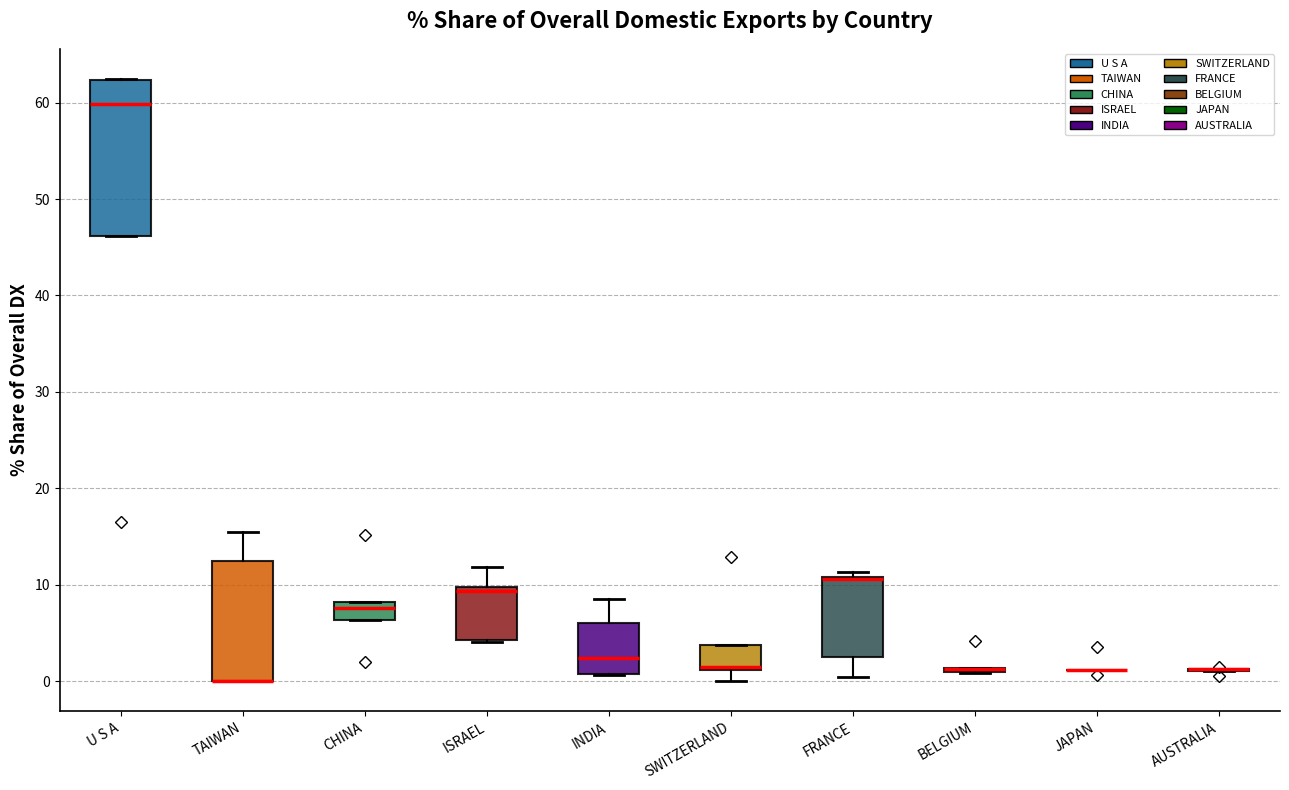

Reading left to right, transcribe this box plot: for each box, give where its median line is, the range the box spans, and where its two whiskers end, as read against the y-axis. The values are not printed on the chart, so give them approximately, as read against the axis.

U S A: median 60, box 46 to 62, whiskers 46 to 62
TAIWAN: median 0 (drawn on the box's lower edge), box 0 to 13, whiskers 0 to 15
CHINA: median 8 (inside the box), box 6 to 8, whiskers 6 to 8
ISRAEL: median 9, box 4 to 10, whiskers 4 to 12
INDIA: median 2, box 1 to 6, whiskers 1 to 9
SWITZERLAND: median 1 (just above the box's lower edge), box 1 to 4, whiskers 0 to 4
FRANCE: median 11 (drawn on the box's upper edge), box 3 to 11, whiskers 0 to 11 (just above the box's upper edge)
BELGIUM: box collapsed to a line at 1, whiskers 1 to 1
JAPAN: box collapsed to a line at 1, whiskers 1 to 1
AUSTRALIA: box collapsed to a line at 1, whiskers 1 to 1